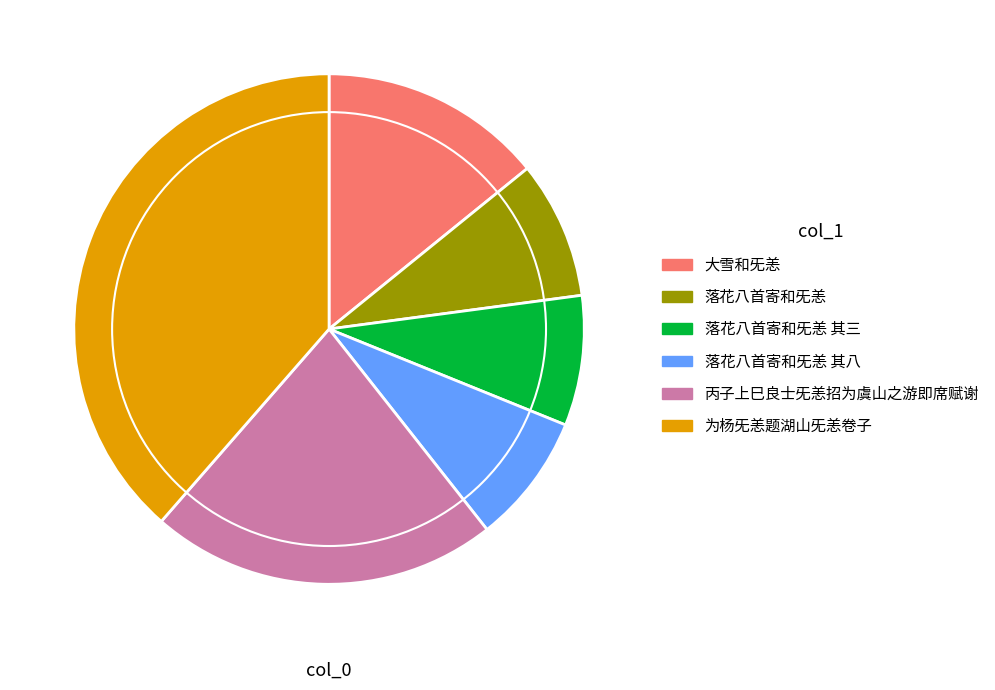

Which slice is the largest?

为杨旡恙题湖山旡恙卷子